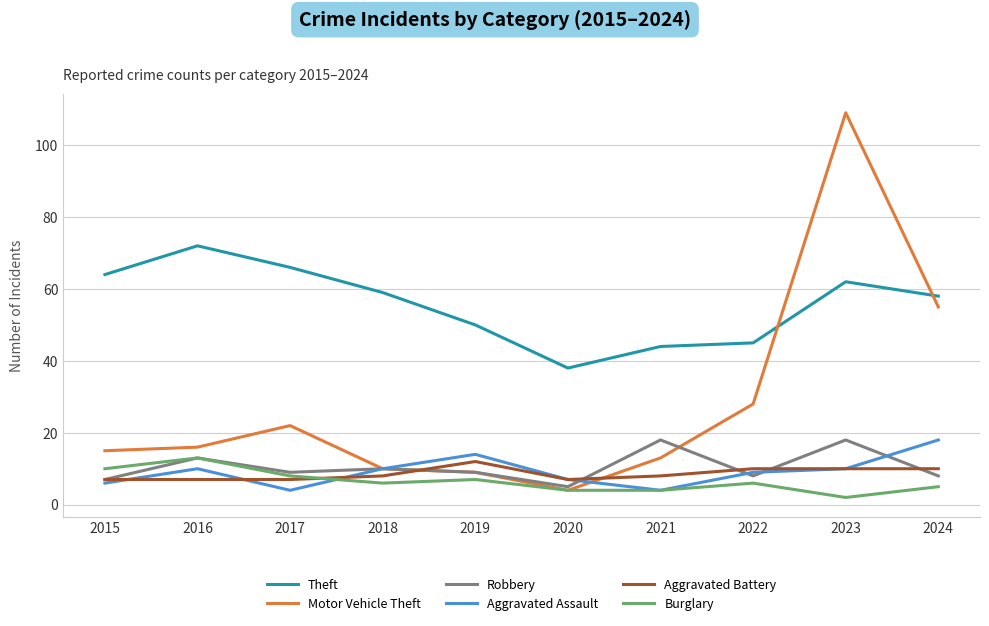

True or false: Burglary and Theft cross at least once.

False